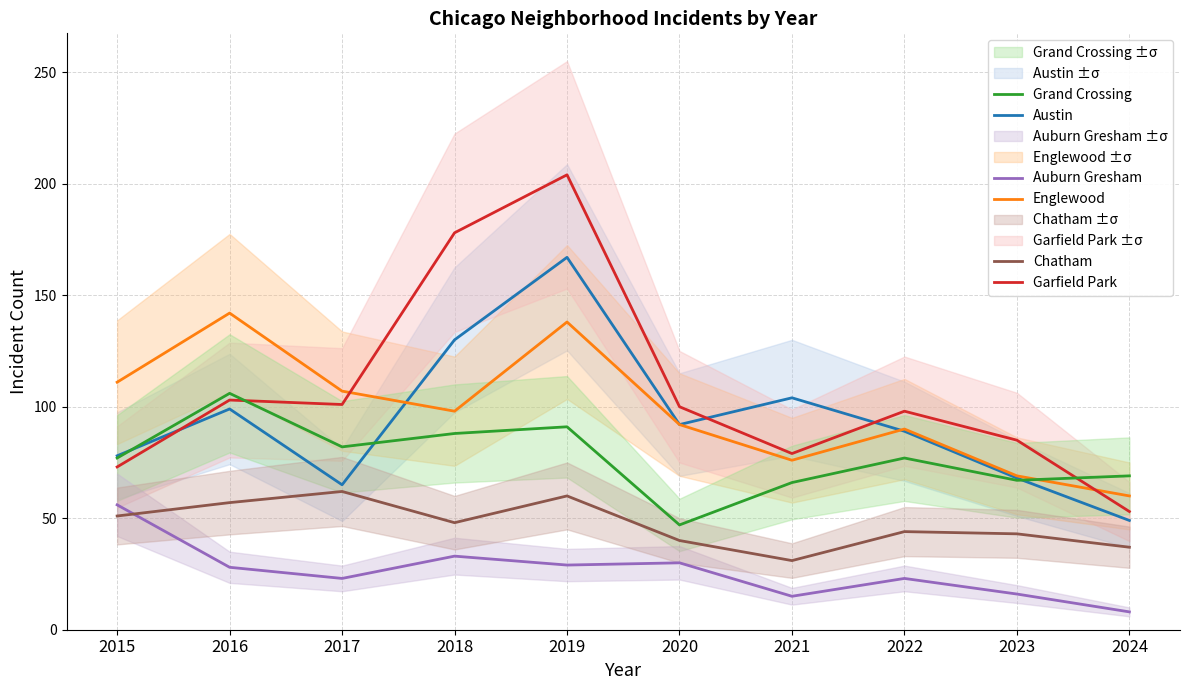

Does the chart have visible grid lines?

Yes